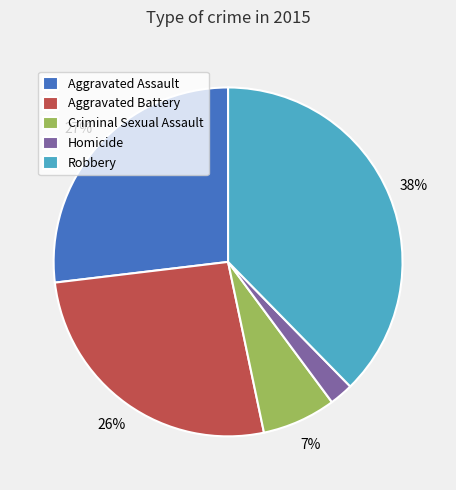

To the nearest percent, what is the difference between the Aggravated Assault and Robbery slice percentages?

11%